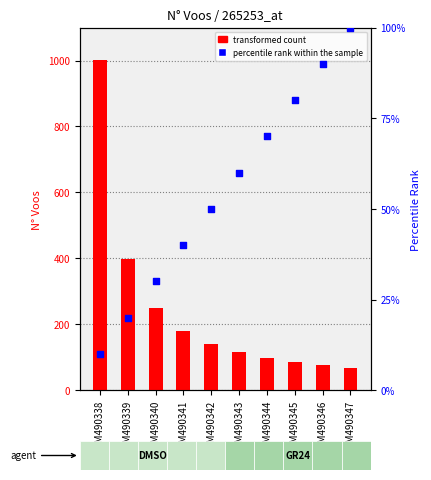

Is the value of percentile rank within the sample at GSM490344 greater than the value of transformed count at GSM490338?

No